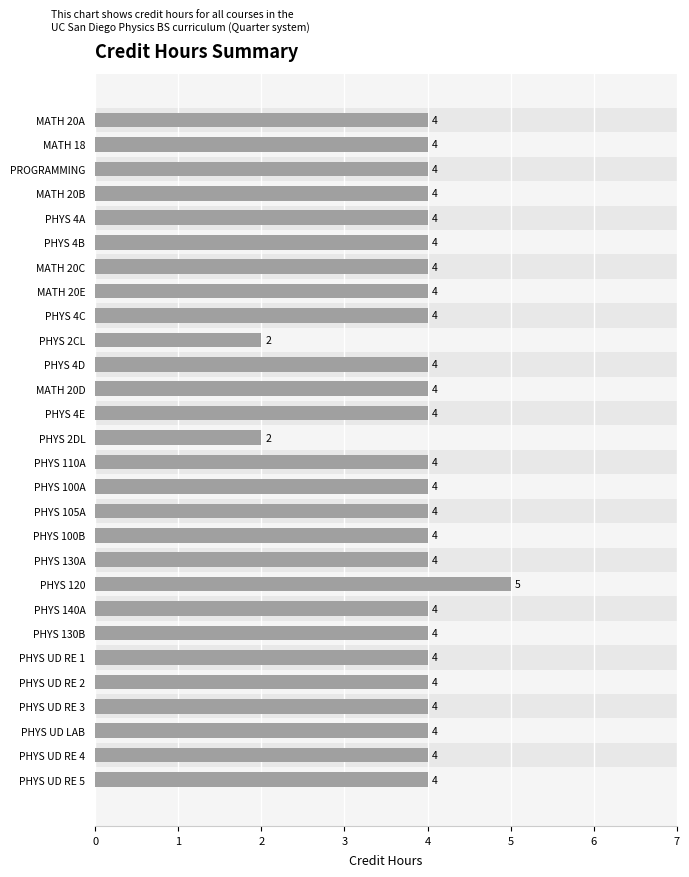

List the labels in order of value, largest first.

PHYS 120, MATH 20A, MATH 18, PROGRAMMING, MATH 20B, PHYS 4A, PHYS 4B, MATH 20C, MATH 20E, PHYS 4C, PHYS 4D, MATH 20D, PHYS 4E, PHYS 110A, PHYS 100A, PHYS 105A, PHYS 100B, PHYS 130A, PHYS 140A, PHYS 130B, PHYS UD RE 1, PHYS UD RE 2, PHYS UD RE 3, PHYS UD LAB, PHYS UD RE 4, PHYS UD RE 5, PHYS 2CL, PHYS 2DL